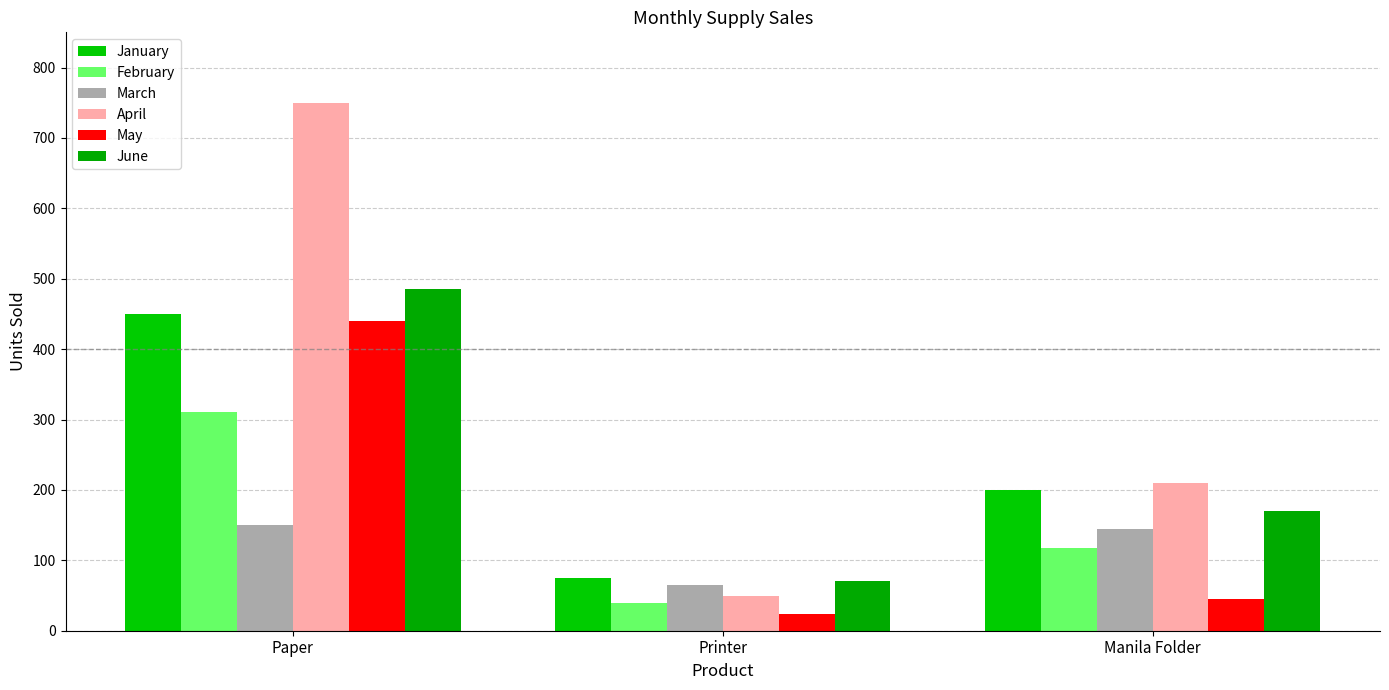

At which label does May first exceed 45?

Paper